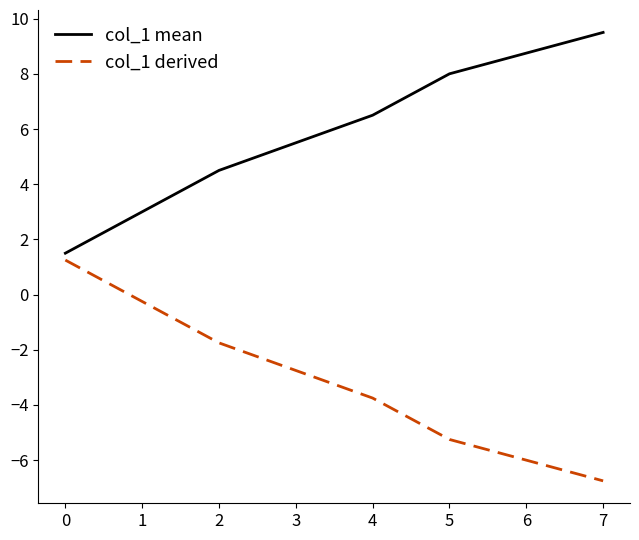

Is this an area chart (filled region under the line)?

No